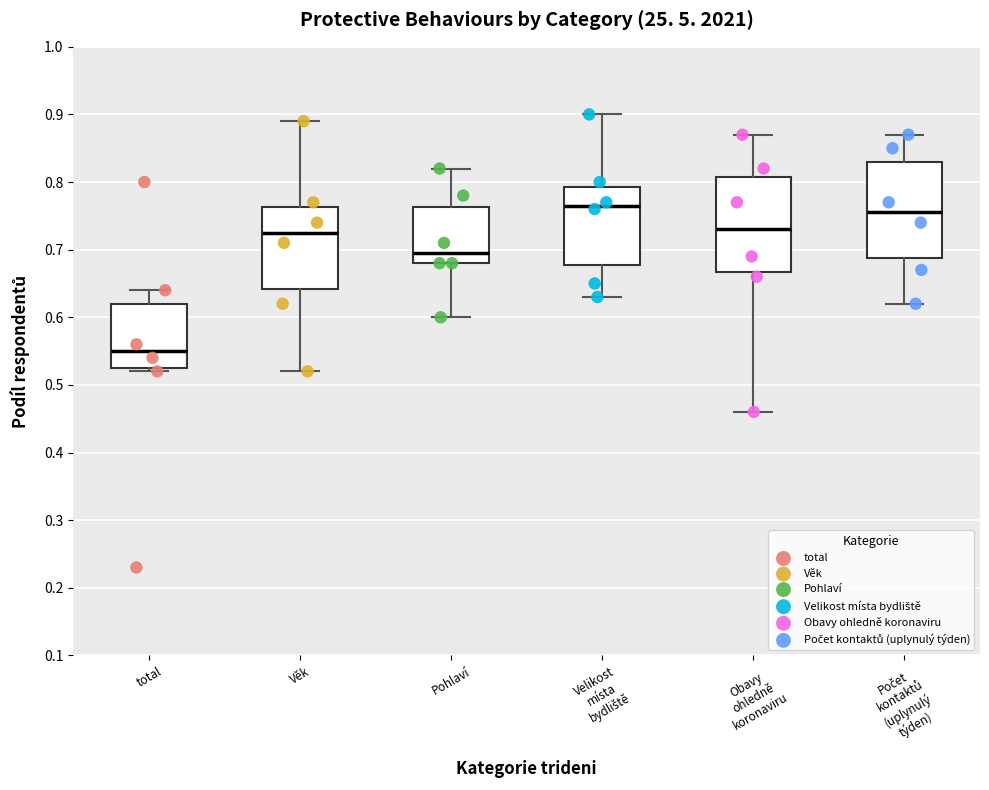

Reading left to right, transcribe this box plot: for each box, give where its median line is, the range the box spans, and where its two whiskers end, as read against the y-axis. The values are not printed on the chart, so give them approximately, as read against the axis.

total: median 0.55, box 0.53 to 0.62, whiskers 0.52 to 0.64
Věk: median 0.73, box 0.64 to 0.76, whiskers 0.52 to 0.89
Pohlaví: median 0.70, box 0.68 to 0.76, whiskers 0.60 to 0.82
Velikost místa bydliště: median 0.77, box 0.68 to 0.79, whiskers 0.63 to 0.90
Obavy ohledně koronaviru: median 0.73, box 0.67 to 0.81, whiskers 0.46 to 0.87
Počet kontaktů (uplynulý týden): median 0.76, box 0.69 to 0.83, whiskers 0.62 to 0.87